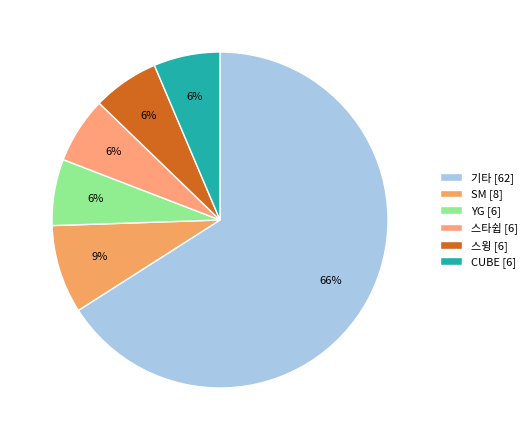

Approximately how many times larger is the value at YG compared to 기타?

0.1